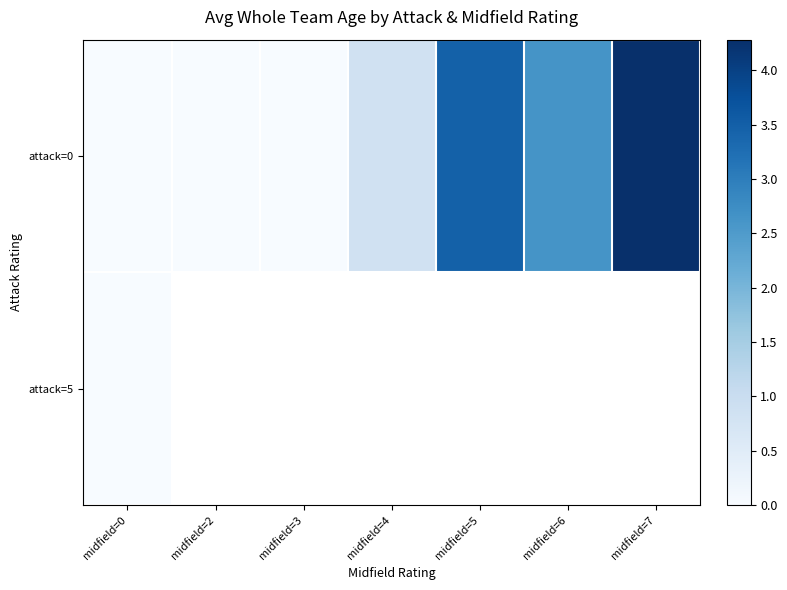

Rank the series at midfield=4 from highest to lowest value.

attack=0, attack=5